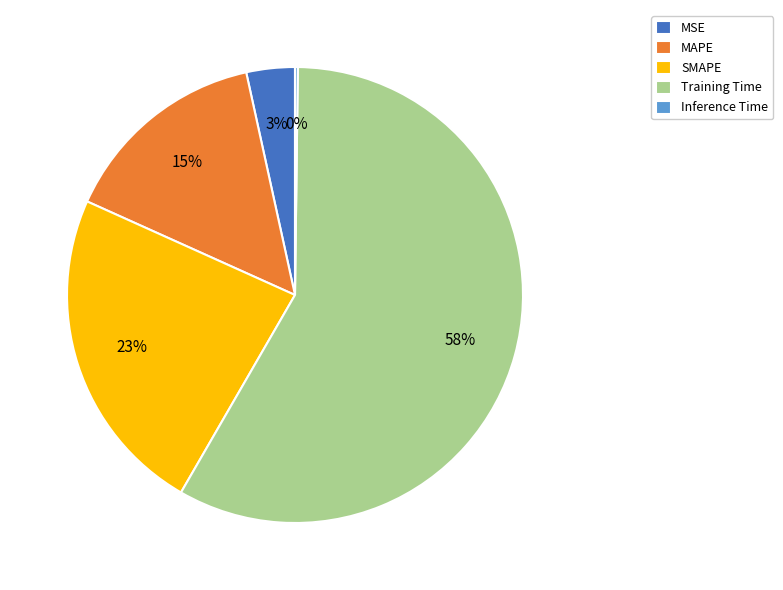

The Training Time slice represents 58% of the pie. True or false?

True